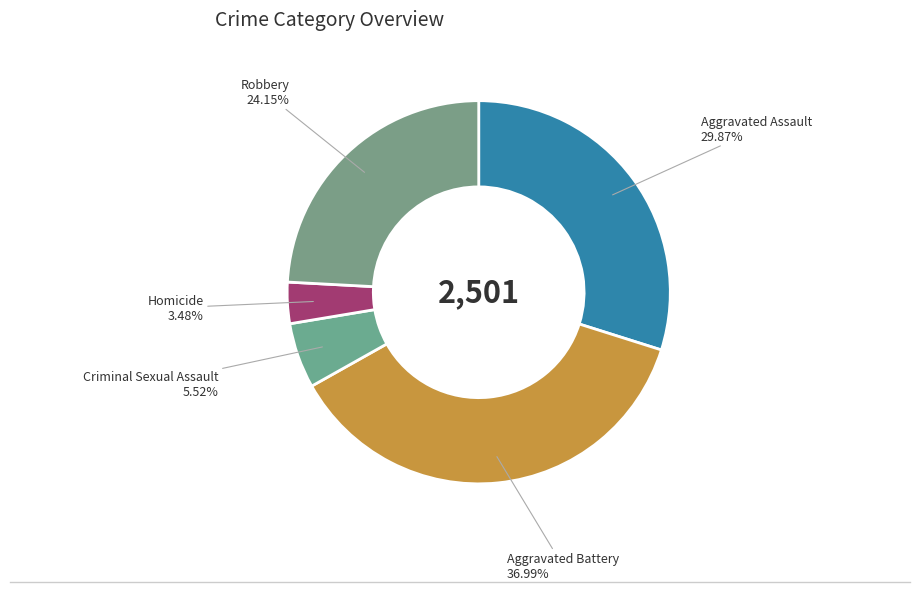

How many segments does this pie chart have?

5